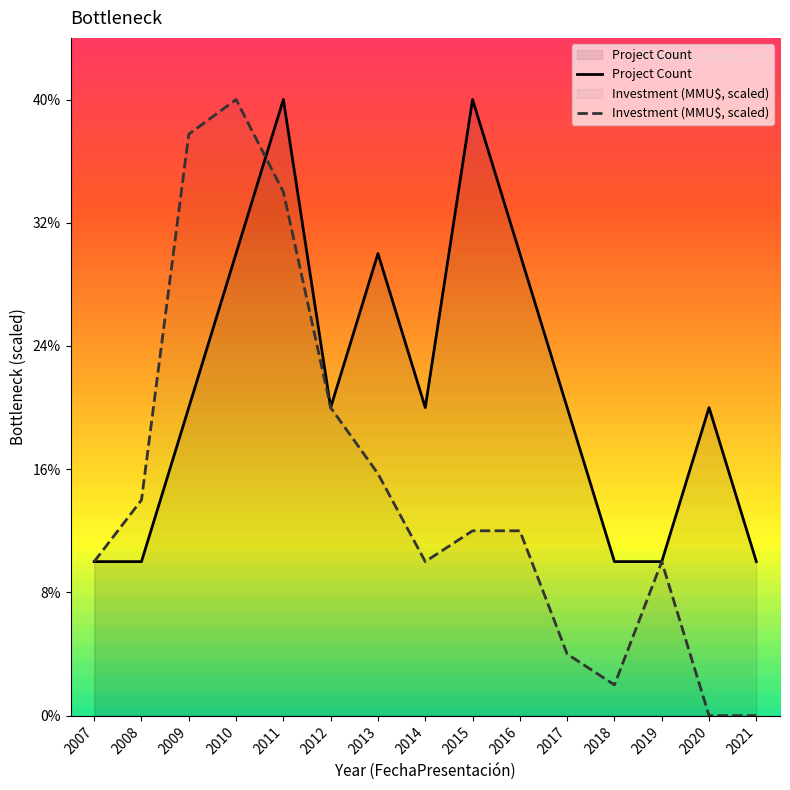

True or false: Investment (MMU$, scaled) has a value of 2.1 at 2016.

False